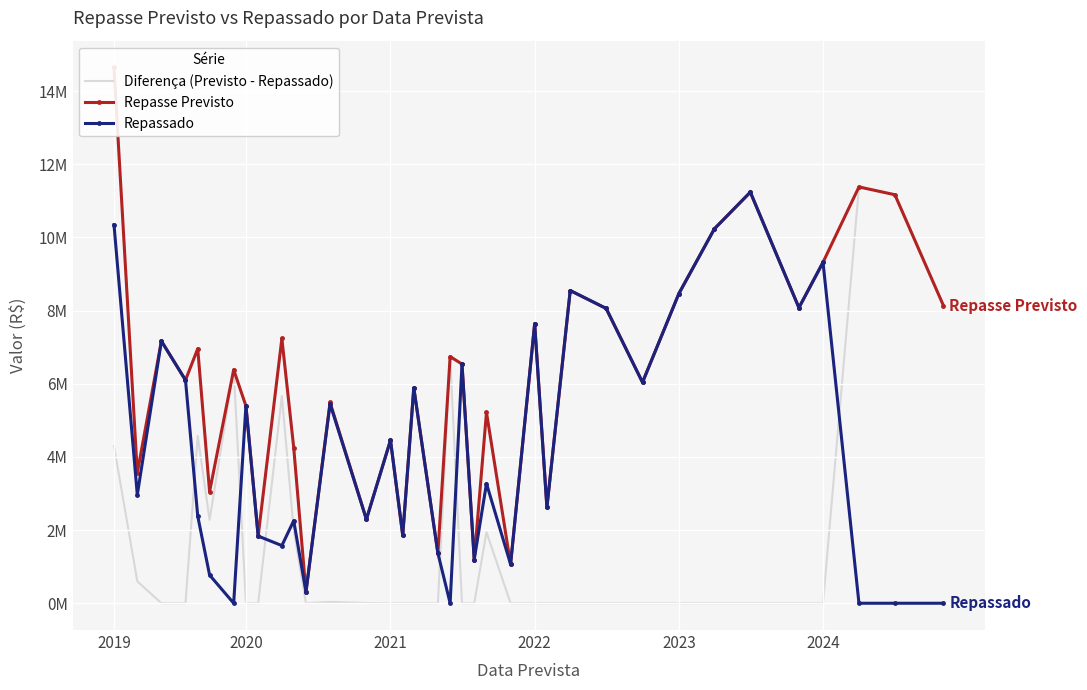

How many values in the Repassado series are below 3271778?

18